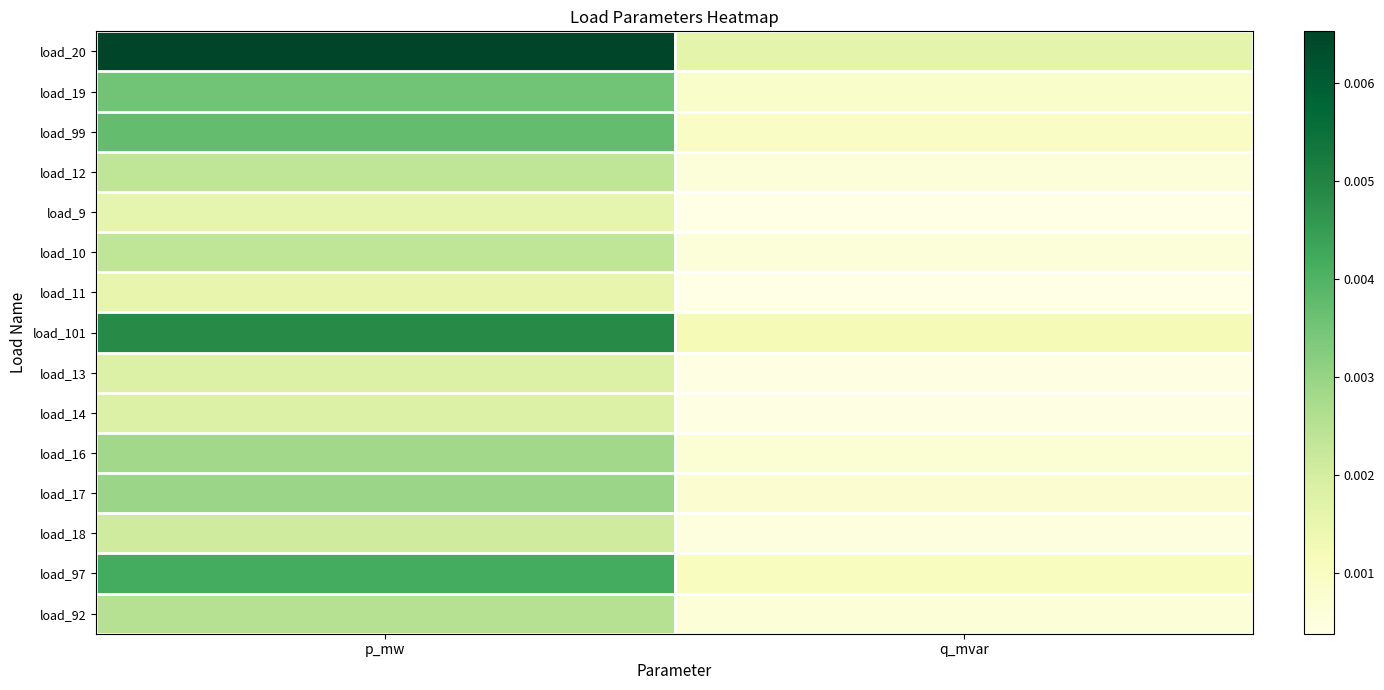

At which category does the chart reach its minimum across all series?

q_mvar